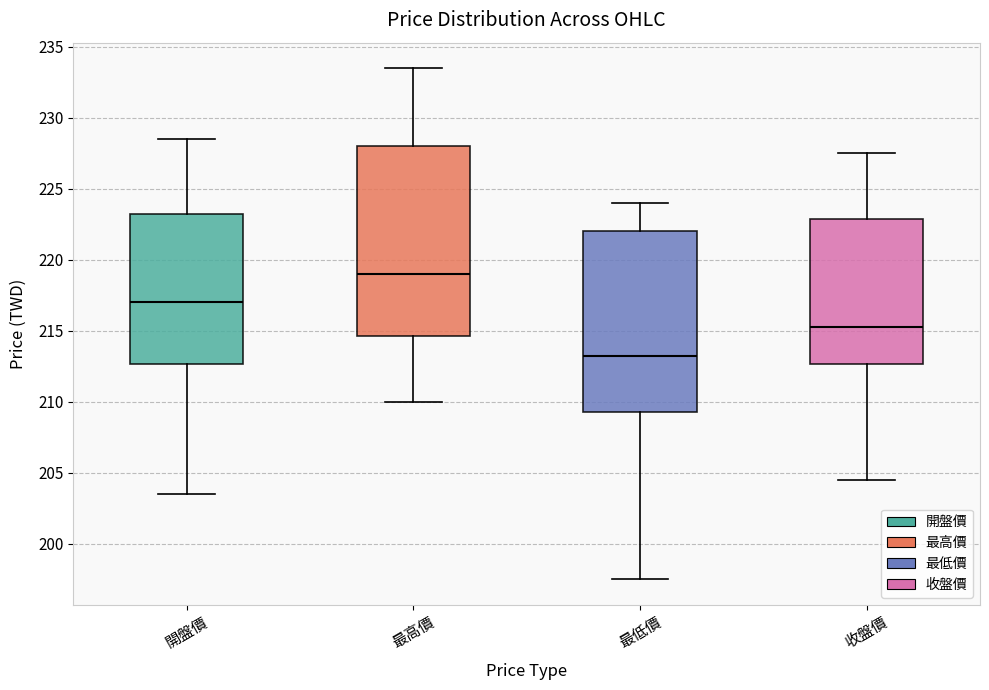

Reading left to right, transcribe this box plot: for each box, give where its median line is, the range the box spans, and where its two whiskers end, as read against the y-axis. The values are not printed on the chart, so give them approximately, as read against the axis.

開盤價: median 217.0, box 212.5 to 223.5, whiskers 203.5 to 228.5
最高價: median 219.0, box 214.5 to 228.0, whiskers 210.0 to 233.5
最低價: median 213.5, box 209.5 to 222.0, whiskers 197.5 to 224.0
收盤價: median 215.5, box 212.5 to 223.0, whiskers 204.5 to 227.5